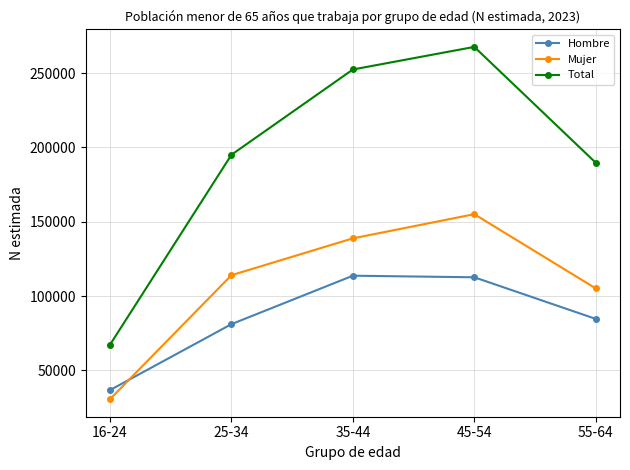

What position from the right is 45-54?

2